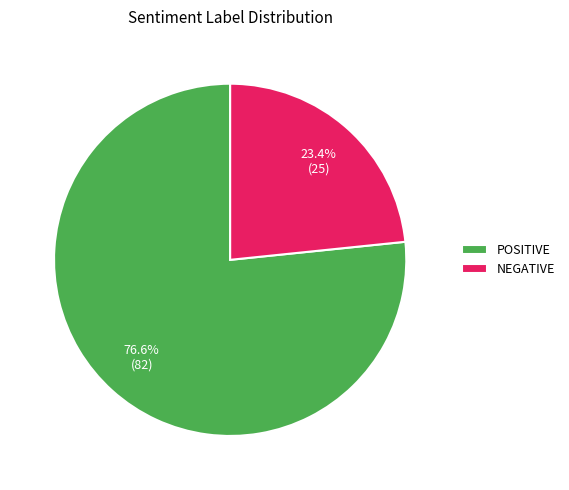

Approximately how many times larger is the value at POSITIVE compared to NEGATIVE?

3.3